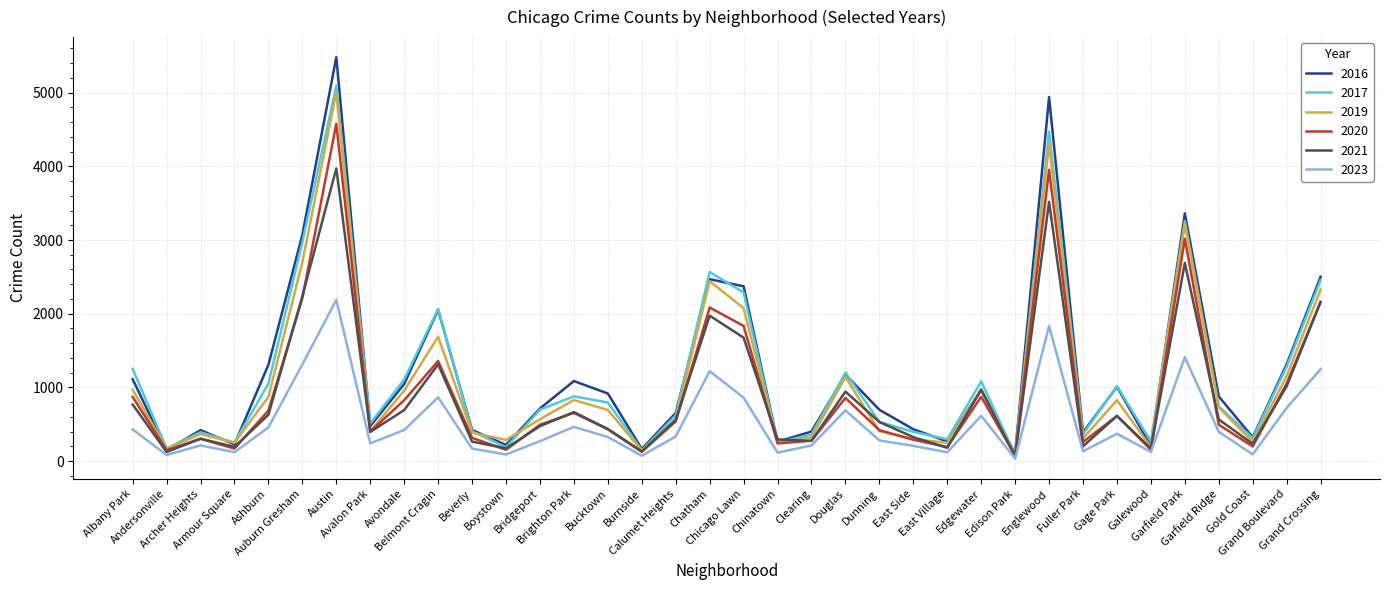

Where is the first local maximum for 2021?

Archer Heights